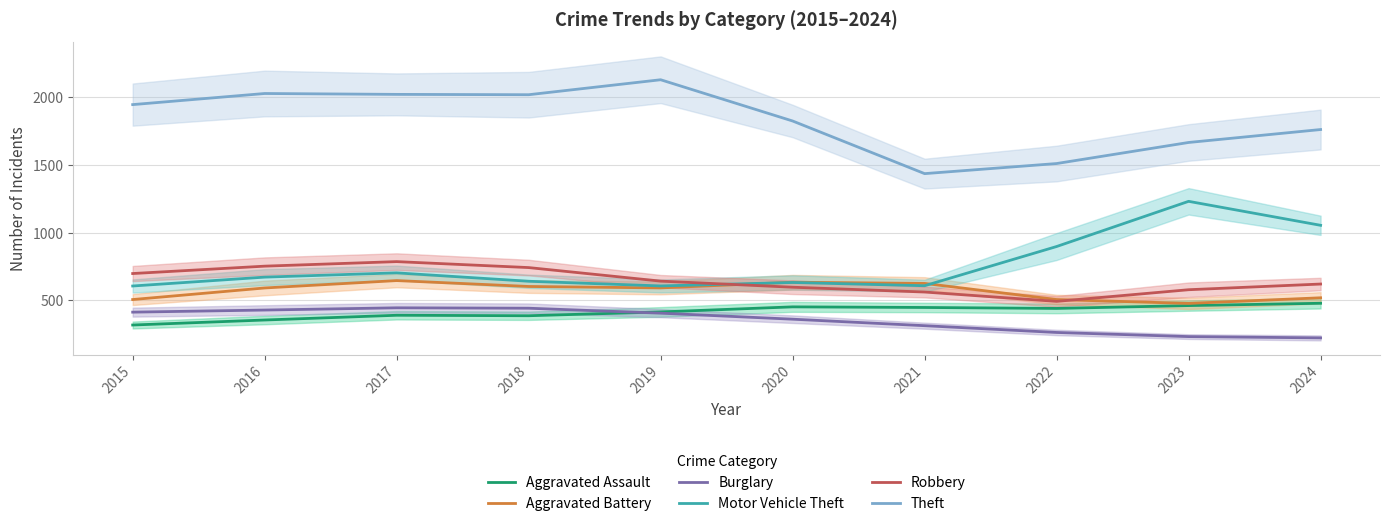

Rank the categories by Robbery value from lowest to highest.

2022, 2021, 2023, 2020, 2024, 2019, 2015, 2018, 2016, 2017